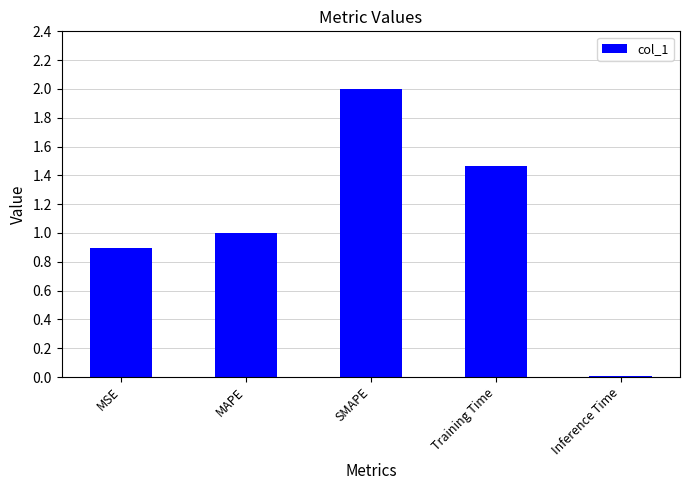

What is the difference between the maximum and minimum values?

2.0